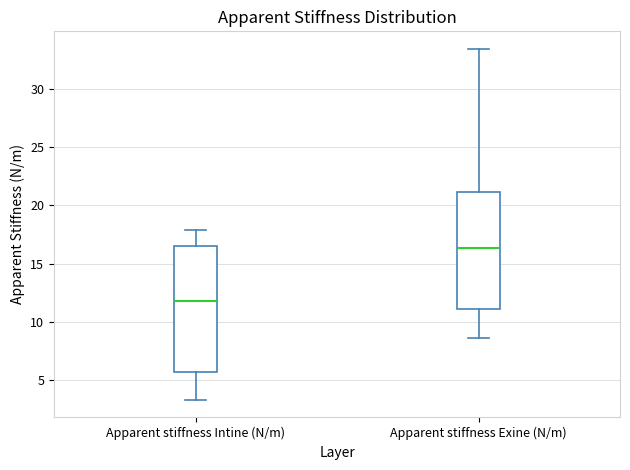

Which box is the tallest, from its lower edge to its upper edge?

Apparent stiffness Intine (N/m)